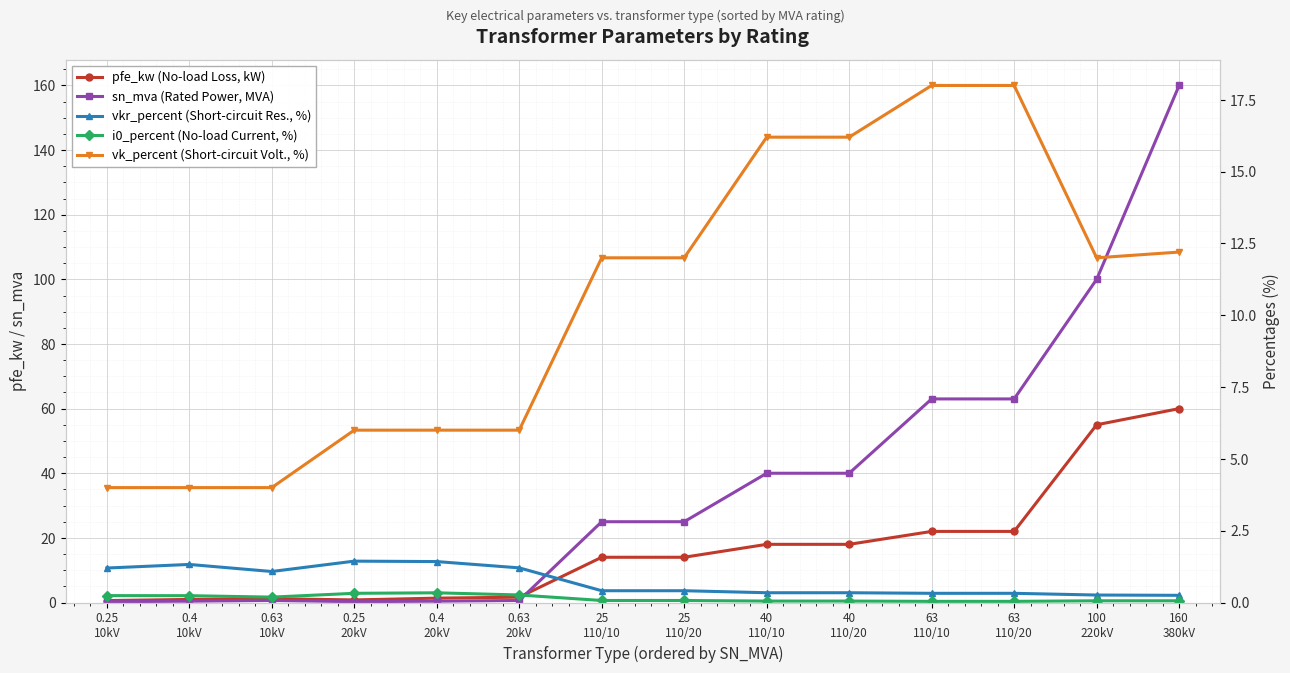

What is the difference between the maximum and second lowest values in the vkr_percent (Short-circuit Res., %) series?

1.2